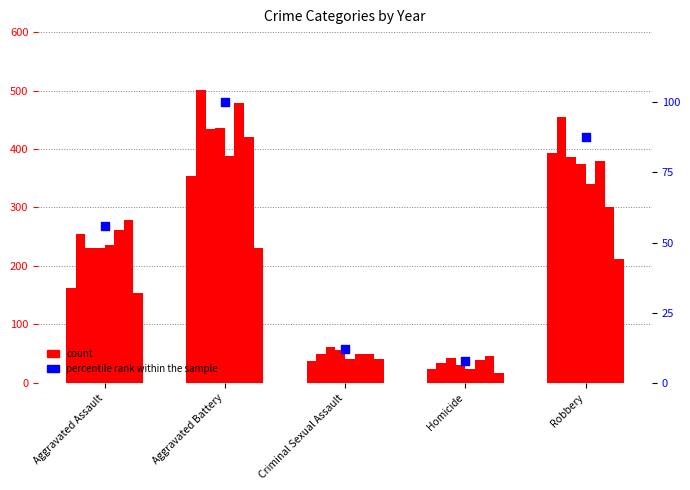

Between Robbery and Criminal Sexual Assault, which is larger?

Robbery